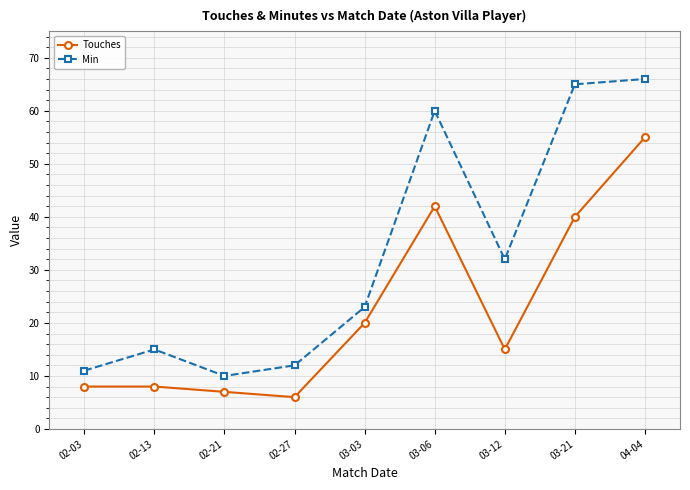

What is the value of the Min point at the 4th from the left?

12